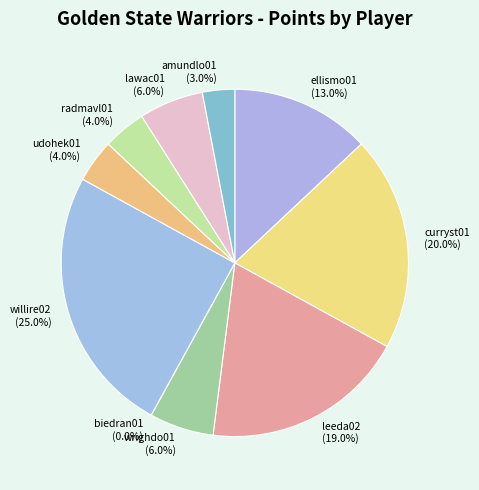

To the nearest percent, what is the average slice percentage?

10%